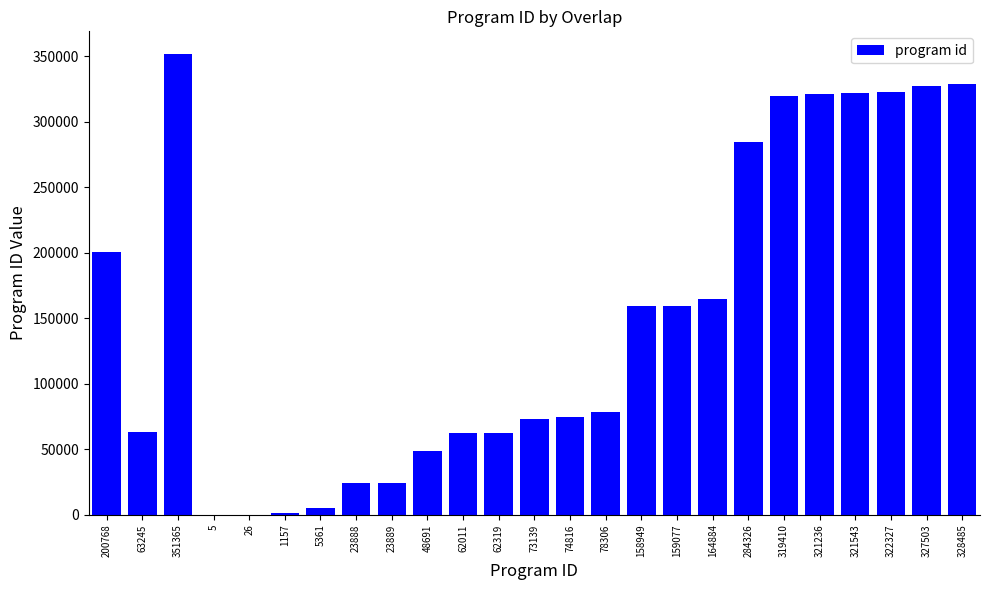

How many distinct data groups are displayed?

1